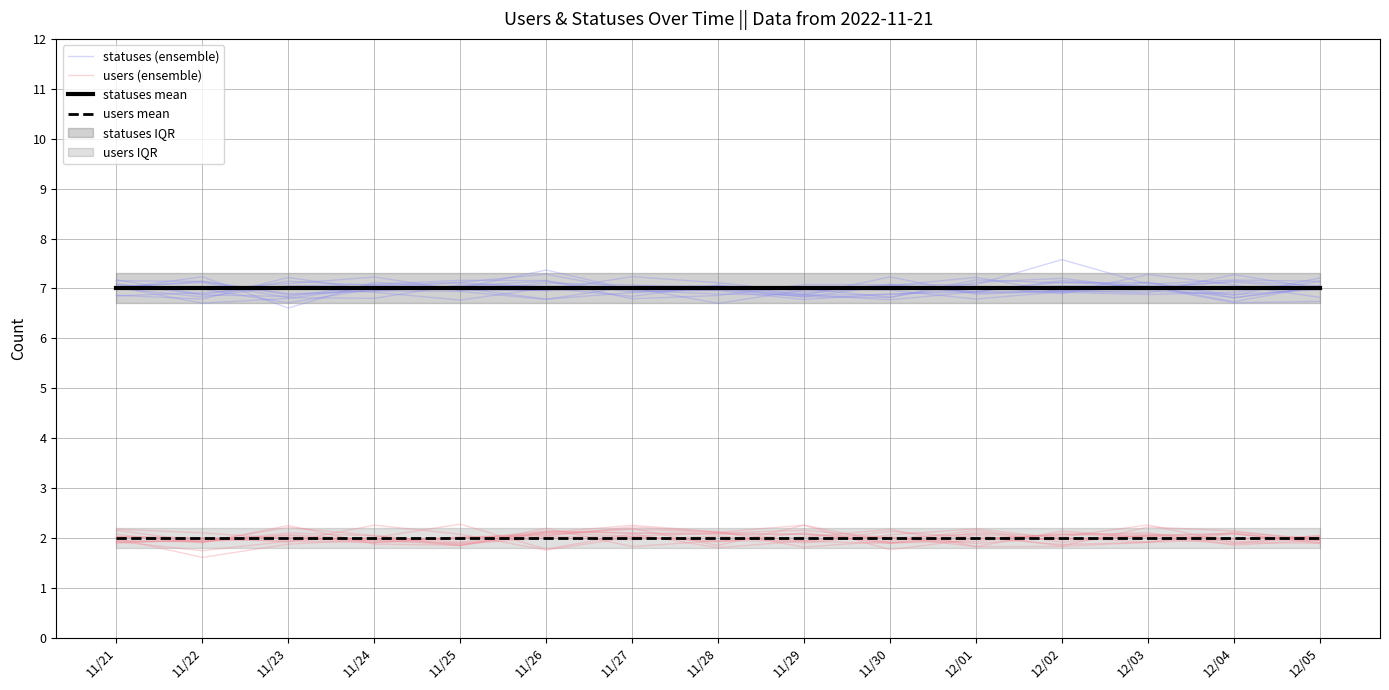

Reading left to right, what are all the values shown in this chart?

statuses (ensemble): 11/21=7.1	11/22=7.0	11/23=7.1	11/24=7.2	11/25=7.0	11/26=7.0	11/27=7.2	11/28=7.1	11/29=6.9	11/30=7.1	12/01=6.9	12/02=6.9	12/03=7.0	12/04=6.7	12/05=6.7
users (ensemble): 11/21=1.9	11/22=2.0	11/23=1.9	11/24=2.0	11/25=2.3	11/26=1.8	11/27=2.1	11/28=1.8	11/29=1.9	11/30=2.1	12/01=2.0	12/02=1.9	12/03=1.9	12/04=2.1	12/05=1.9
statuses mean: 11/21=7.0	11/22=7.0	11/23=7.0	11/24=7.0	11/25=7.0	11/26=7.0	11/27=7.0	11/28=7.0	11/29=7.0	11/30=7.0	12/01=7.0	12/02=7.0	12/03=7.0	12/04=7.0	12/05=7.0
users mean: 11/21=2.0	11/22=2.0	11/23=2.0	11/24=2.0	11/25=2.0	11/26=2.0	11/27=2.0	11/28=2.0	11/29=2.0	11/30=2.0	12/01=2.0	12/02=2.0	12/03=2.0	12/04=2.0	12/05=2.0